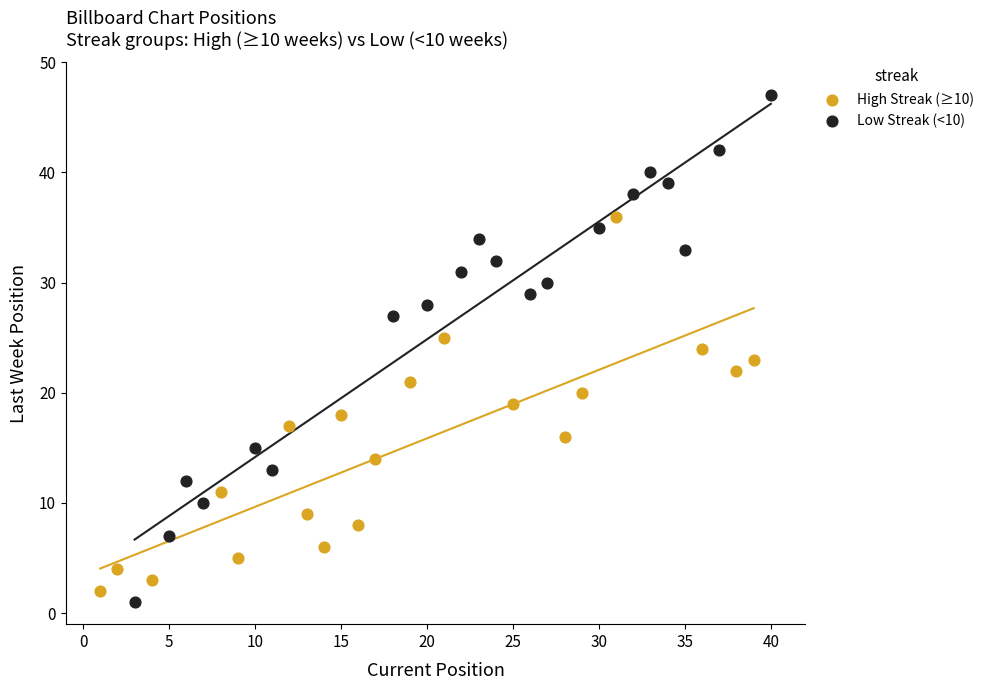

What are all the series names shown in the legend?

High Streak (≥10), Low Streak (<10)